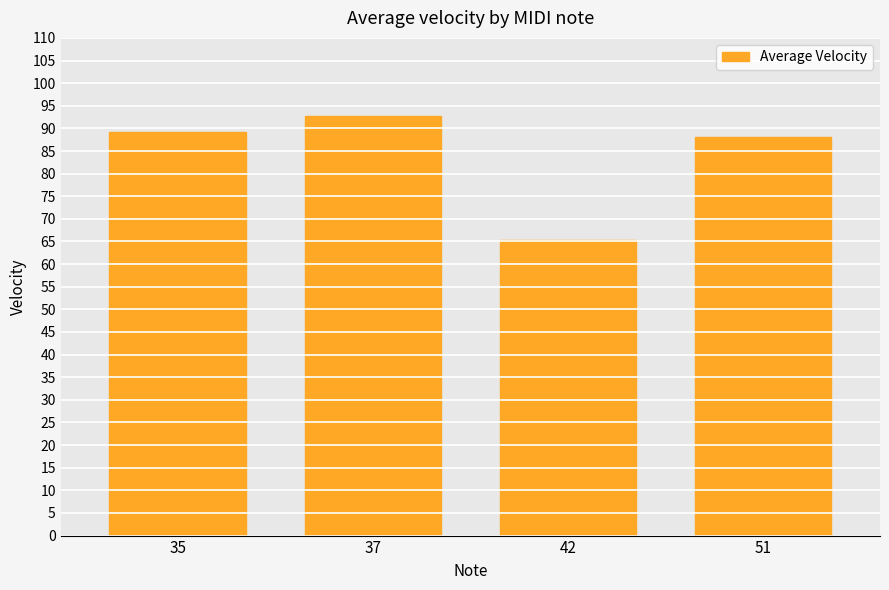

What is the value of the 1st bar from the left?

89.2